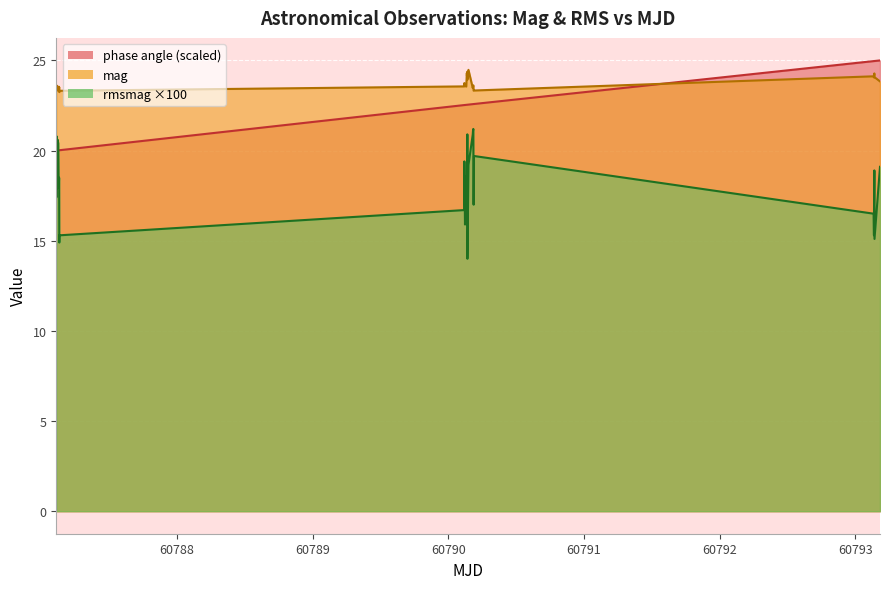

What is the average value of the mag series?

23.7